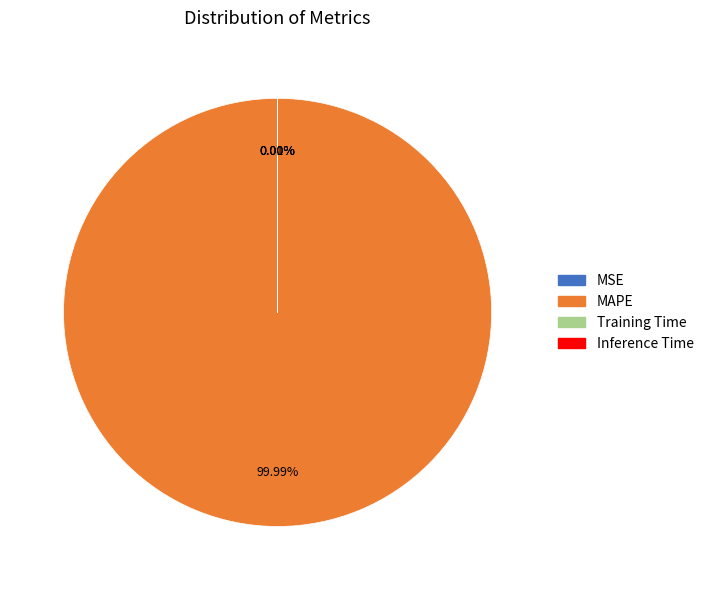

Which category has the biggest portion of the pie?

MAPE